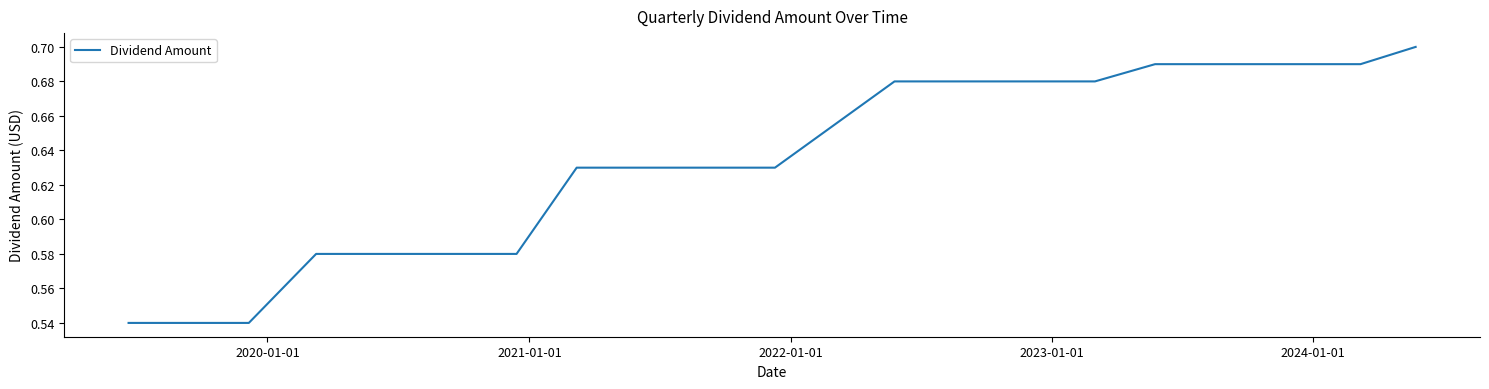

What is the difference between the maximum and minimum values?

0.2